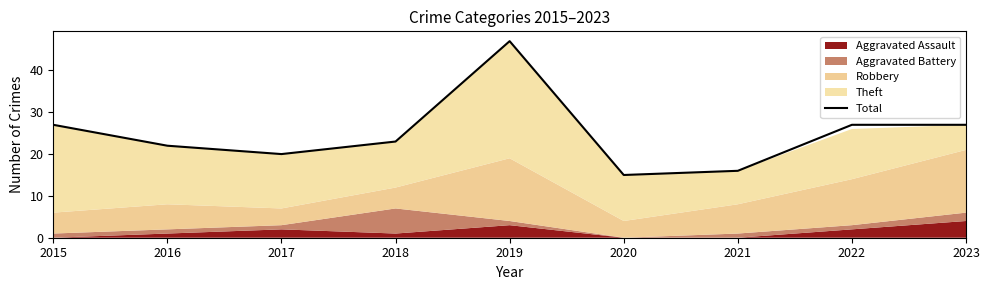

What is the maximum value for Total?

47